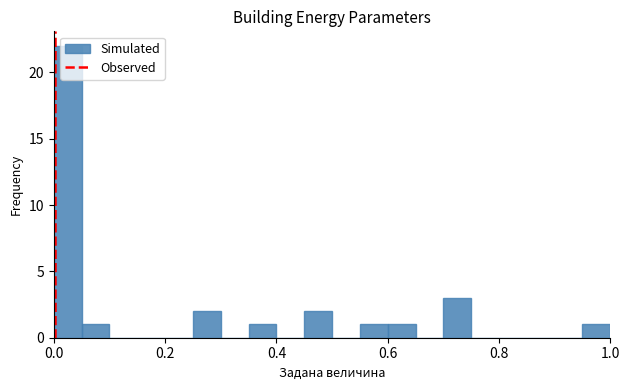

Around what value on the x-axis is the tallest bar? Give the approximate position of its centre, as read against the axis.

0.02